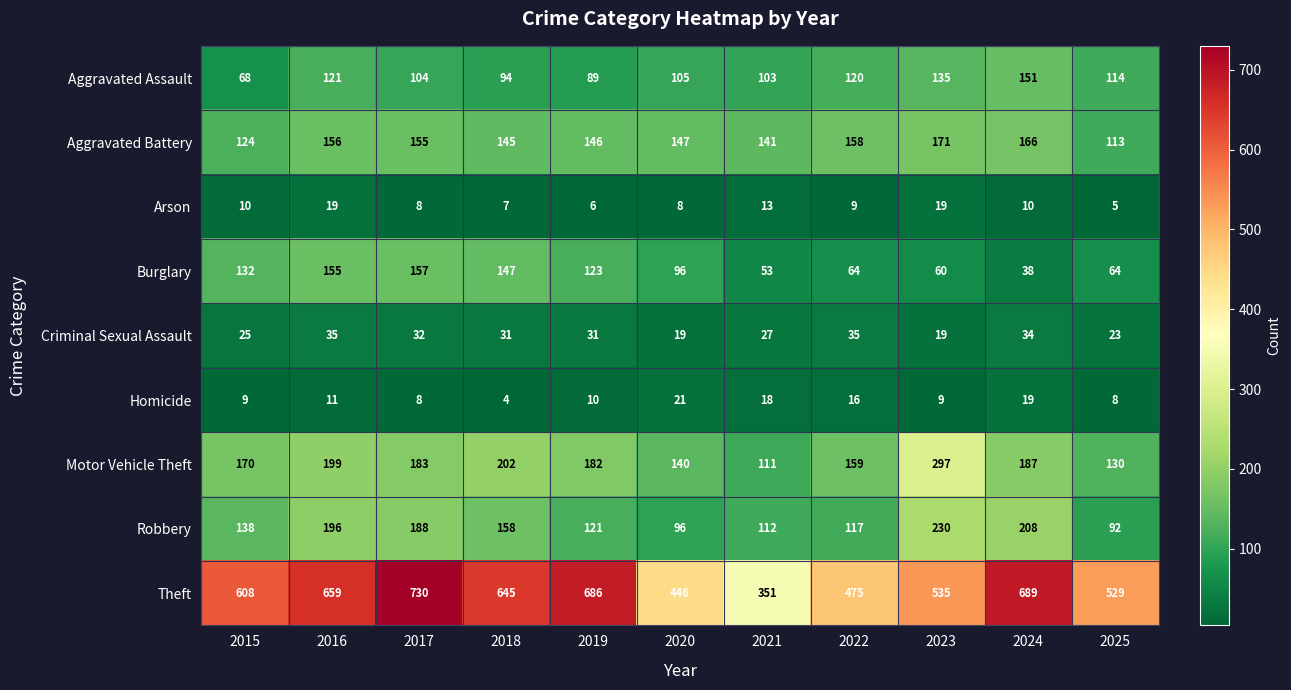

What is the difference between the highest and lowest values at 2024?

679